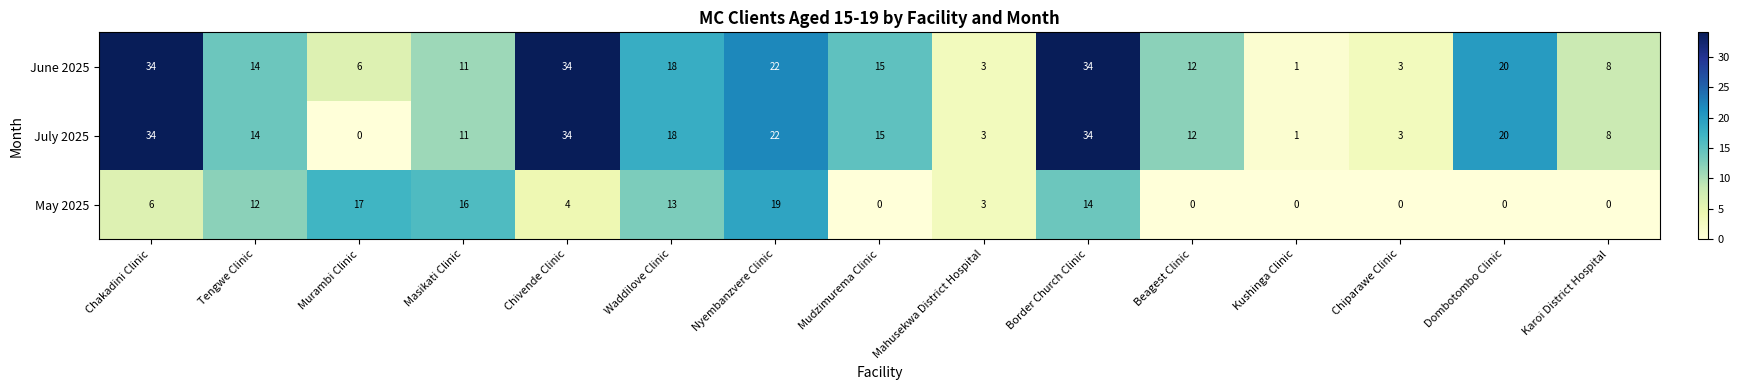

At how many categories does at least one series exceed 28?

3